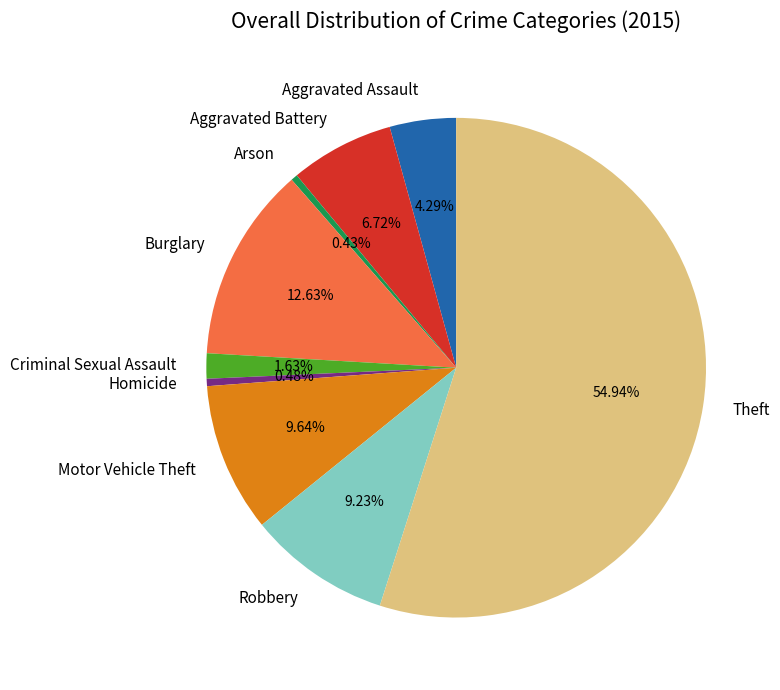

True or false: Robbery accounts for 9% of the total.

True